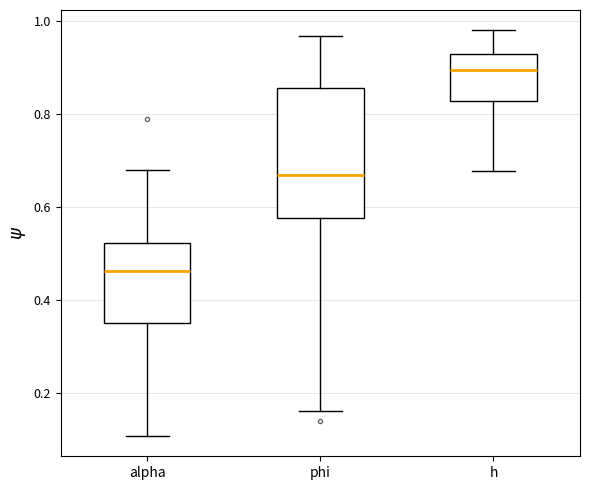

Reading left to right, read every box against the y-axis: the position of its median line, the range the box covers, and the ends of its whiskers. The values are not printed on the chart, so give them approximately, as read against the axis.

alpha: median 0.46, box 0.36 to 0.52, whiskers 0.10 to 0.68
phi: median 0.66, box 0.58 to 0.86, whiskers 0.16 to 0.96
h: median 0.90, box 0.82 to 0.94, whiskers 0.68 to 0.98